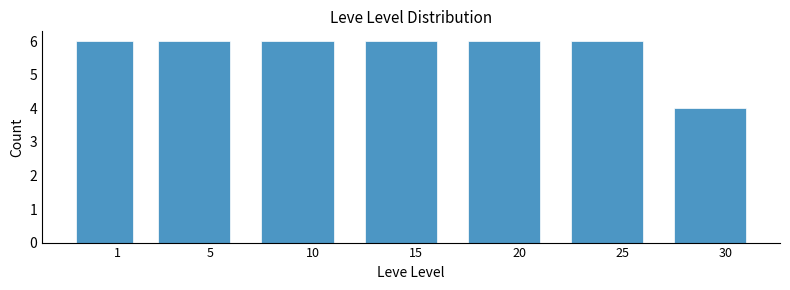

Reading left to right, list all the values displayed in this chart.

6	6	6	6	6	6	4